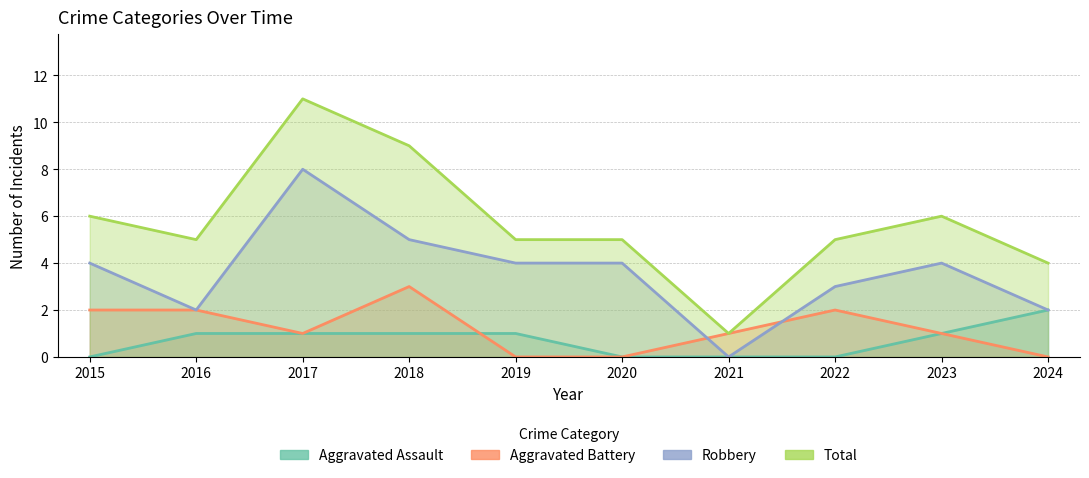

What is the sum of all Aggravated Assault values?

7